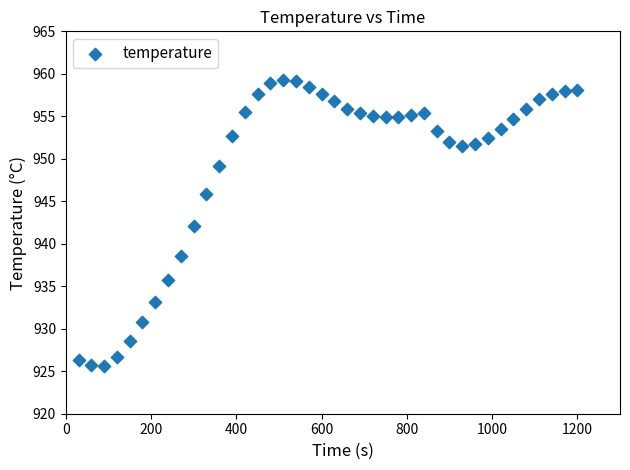

What is the range of Y values (max minus min)?

33.7